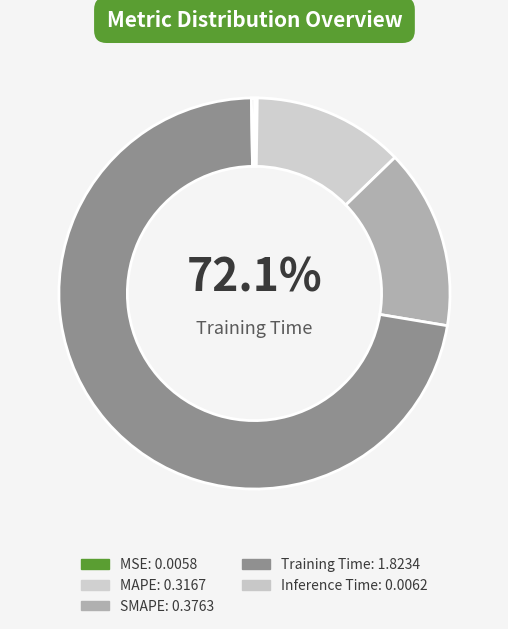

The Inference Time slice represents 1% of the pie. True or false?

False